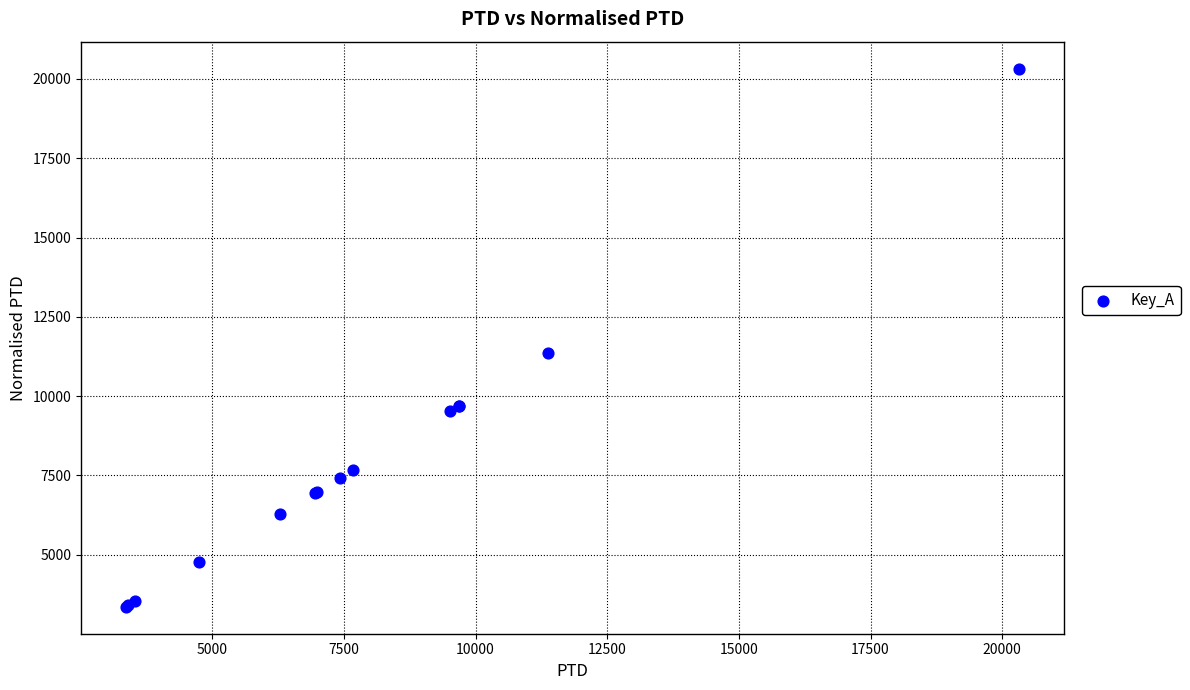

What Y value in the scatter plot is closest to 11840?

11367.1